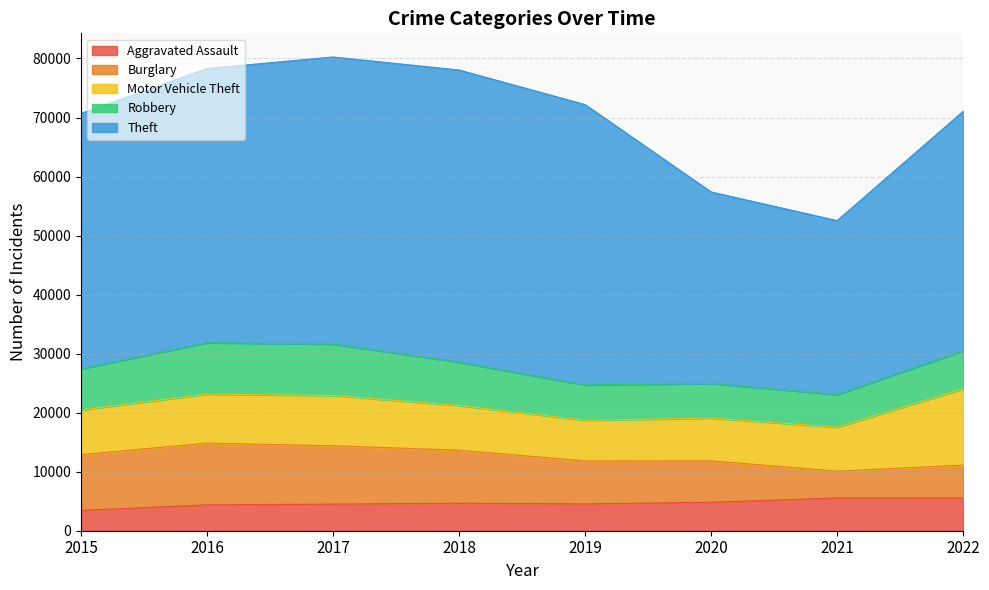

What is the maximum value shown in the chart?

49511